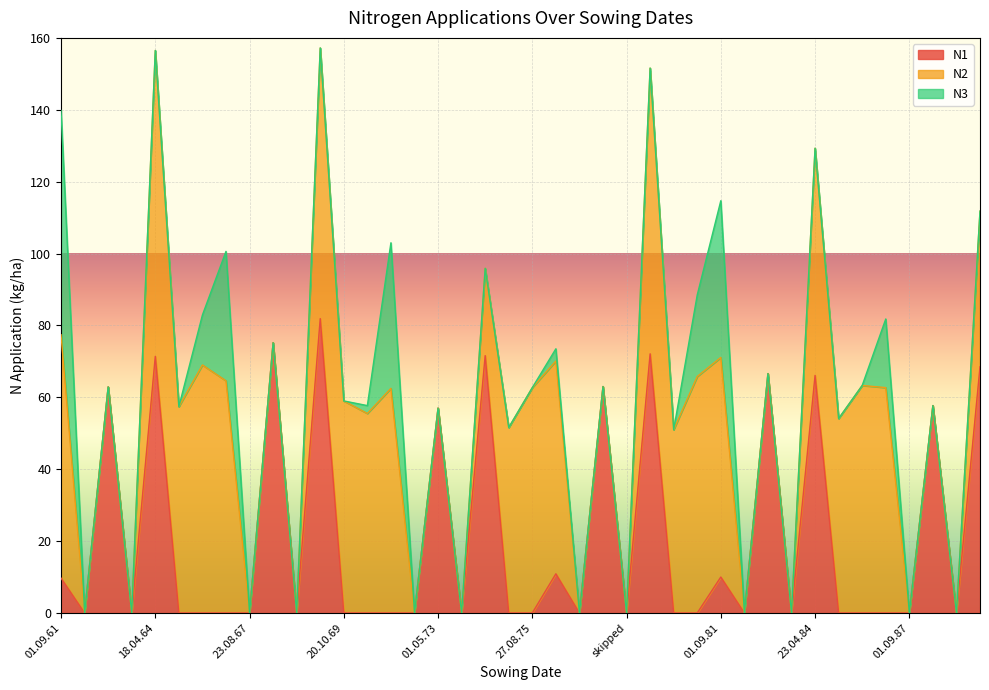

Which has a higher value, 01.05.88 or 20.08.77?

01.05.88